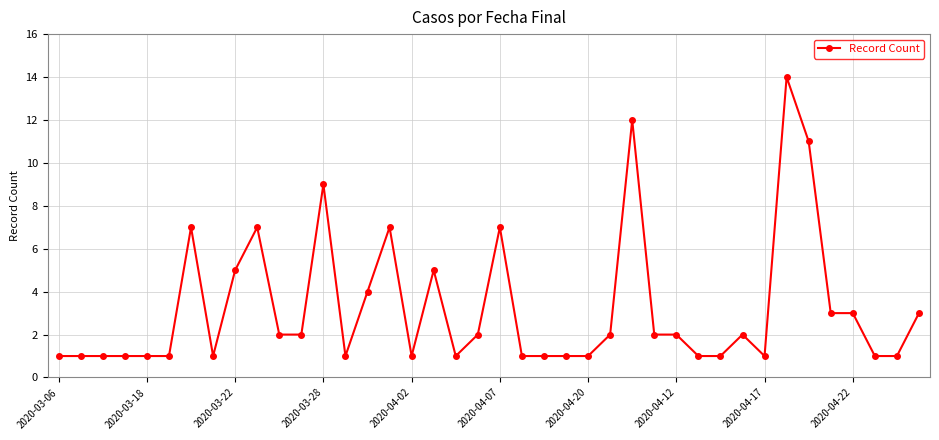

How many series are shown in this chart?

1